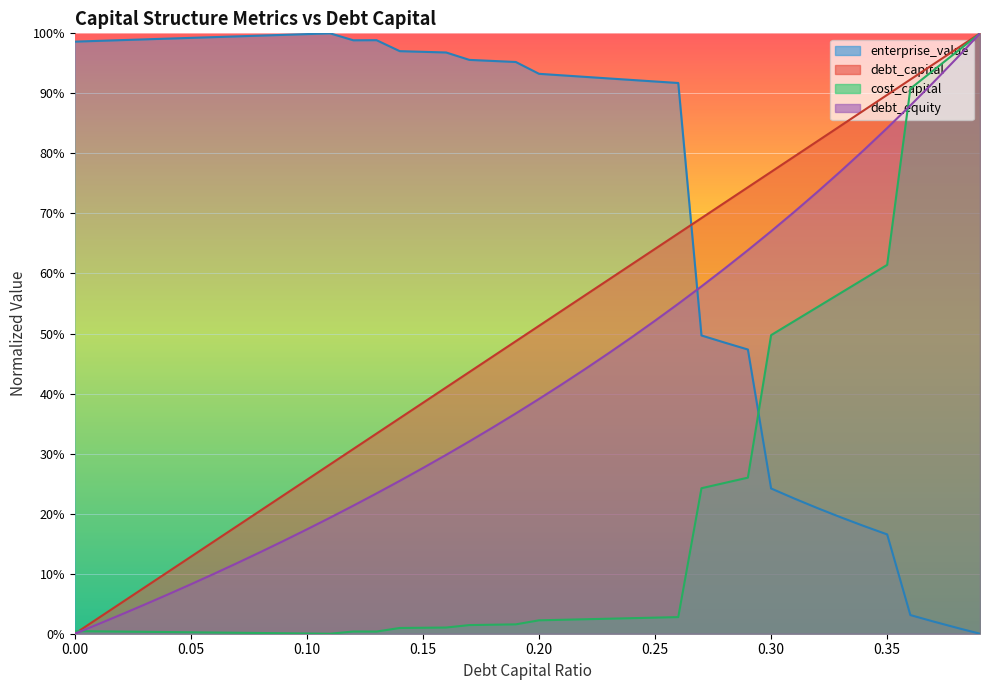

Is it true that debt_equity equals 0.2 at 0.12?

True